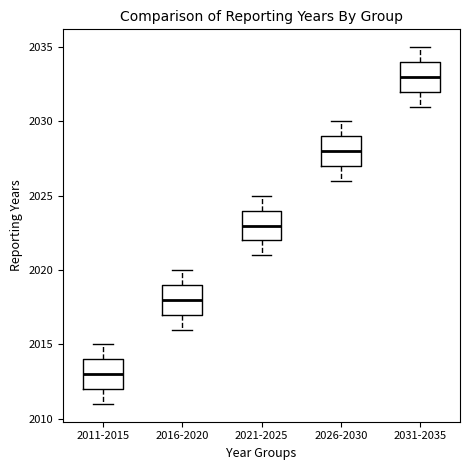

Which box's median line is the highest?

2031-2035